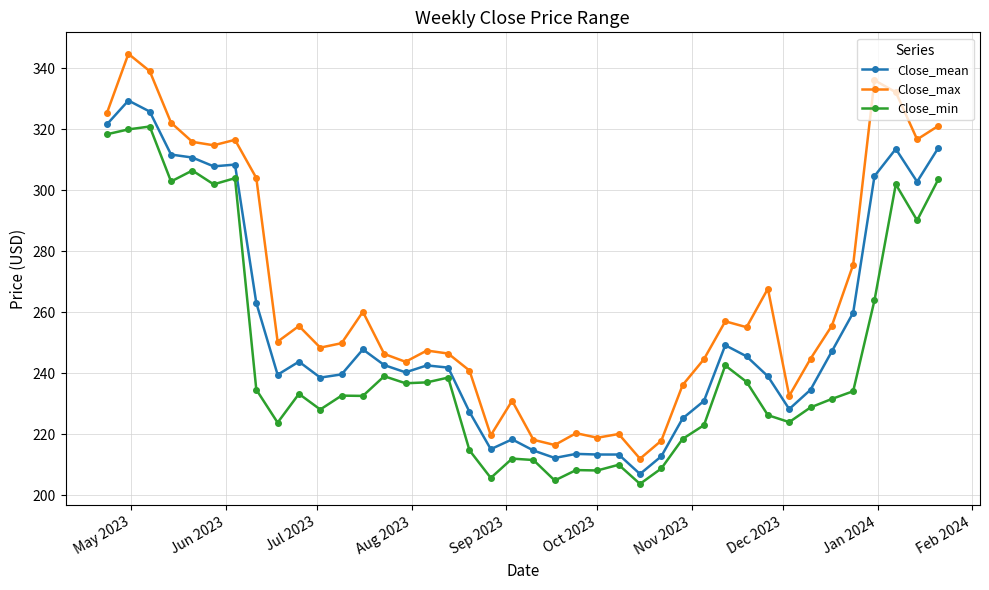

What is the smallest value displayed?

203.7